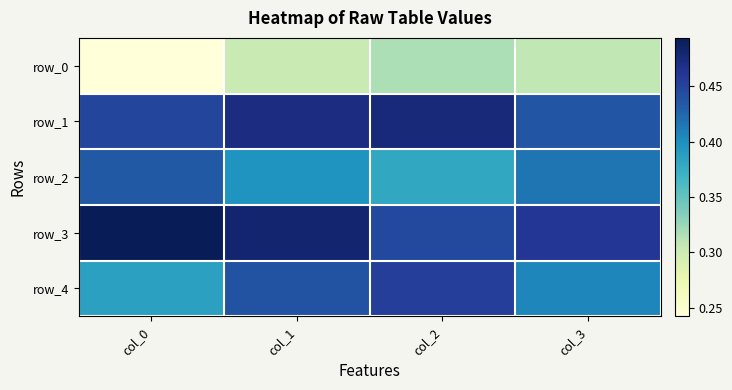

Is it true that row_0 equals 0.3 at col_2?

True